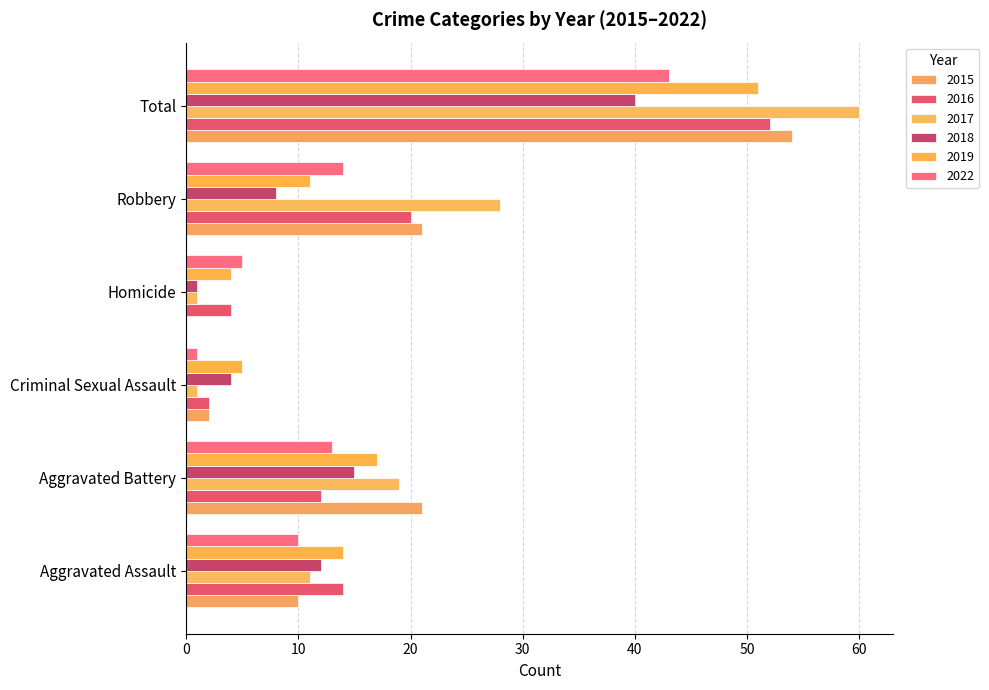

At which category is the sum across all series the highest?

Total